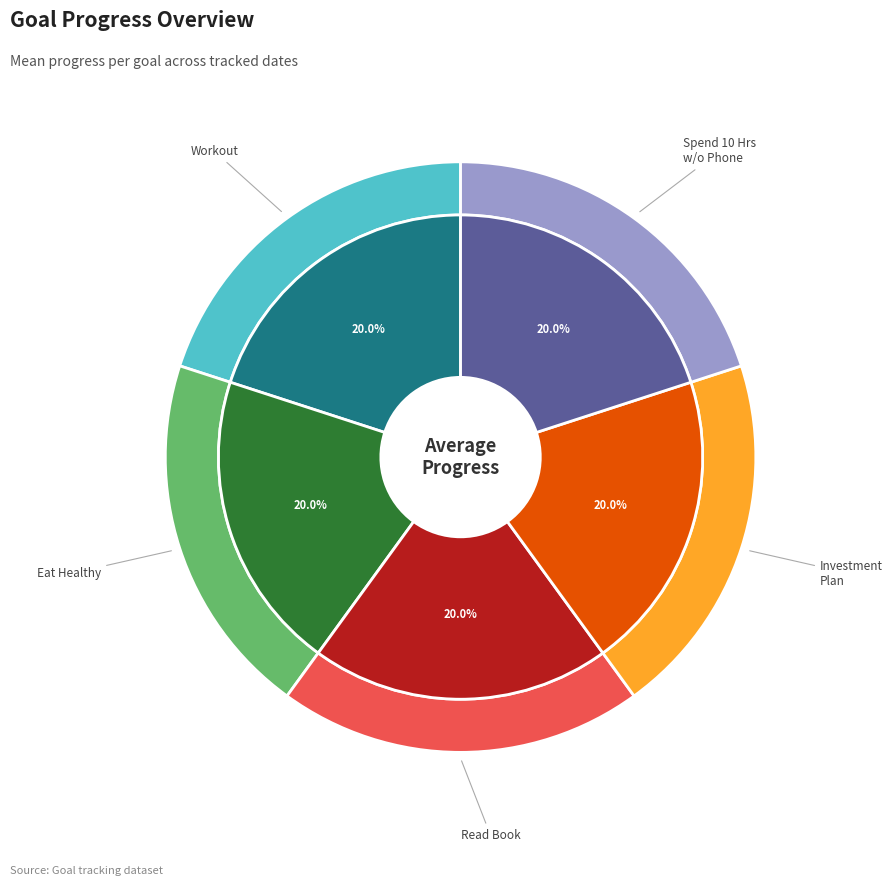

Is there any slice that represents more than half of the pie?

No